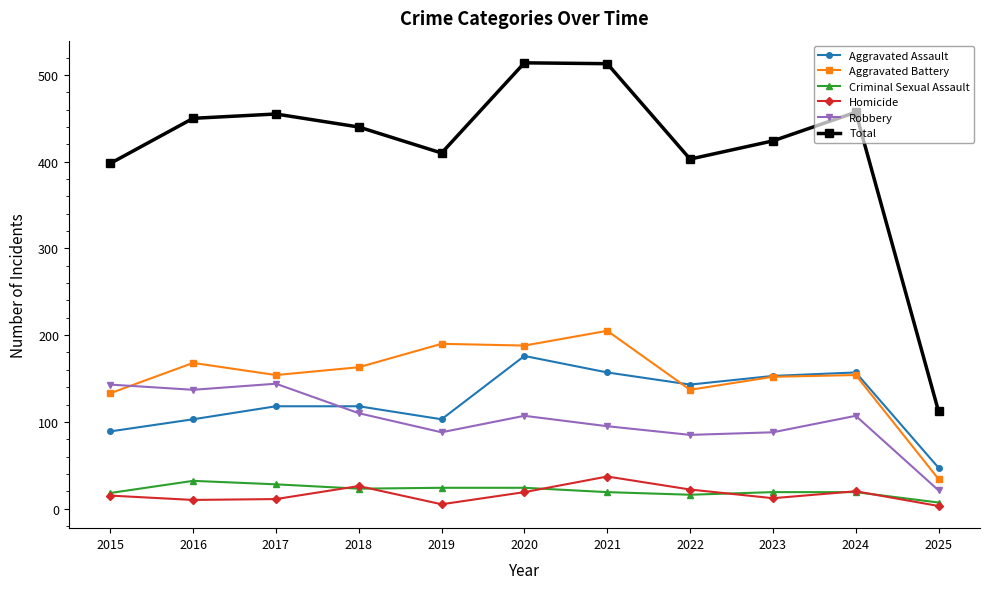

What is the difference between the Homicide values at 2025 and 2020?

16